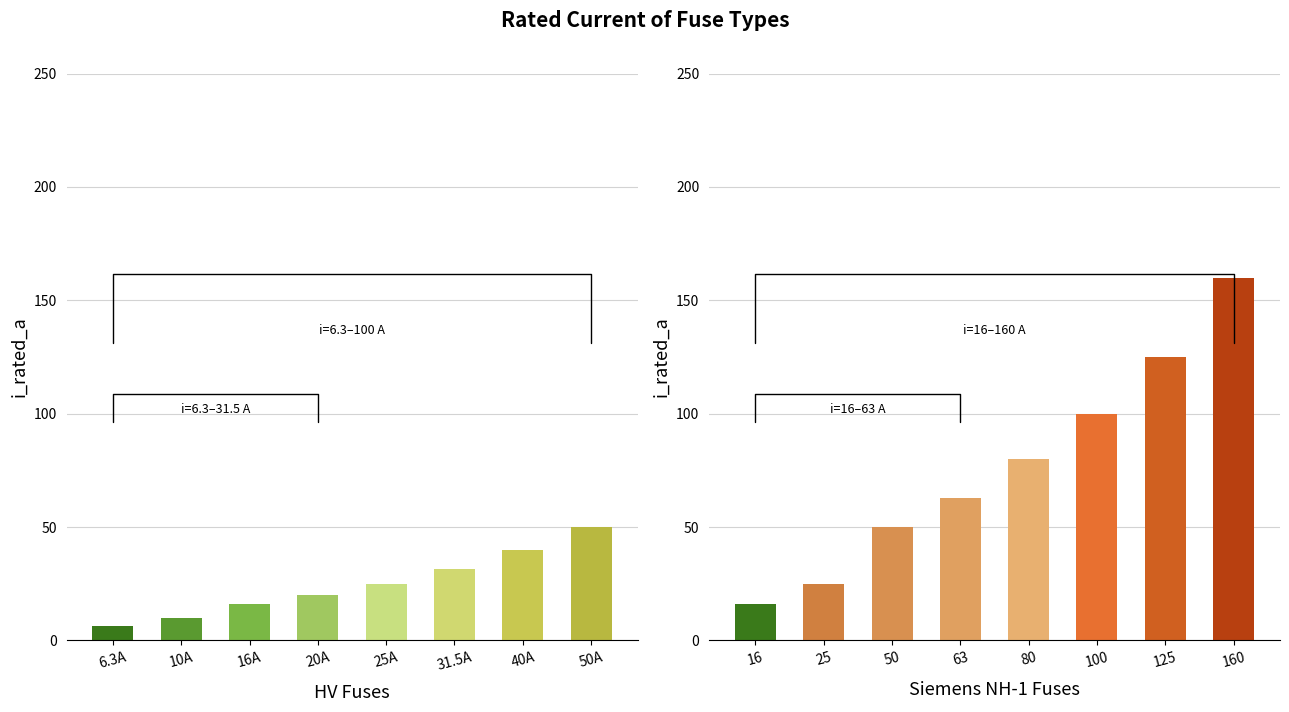

Where does the data first go above 25?

31.5A